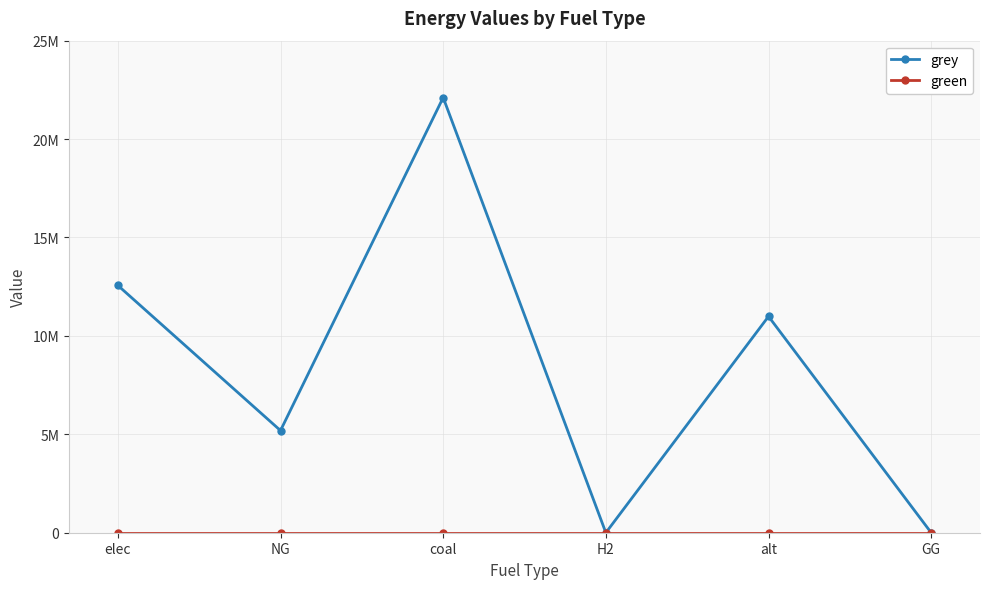

Which series changed the most between elec and GG?

grey